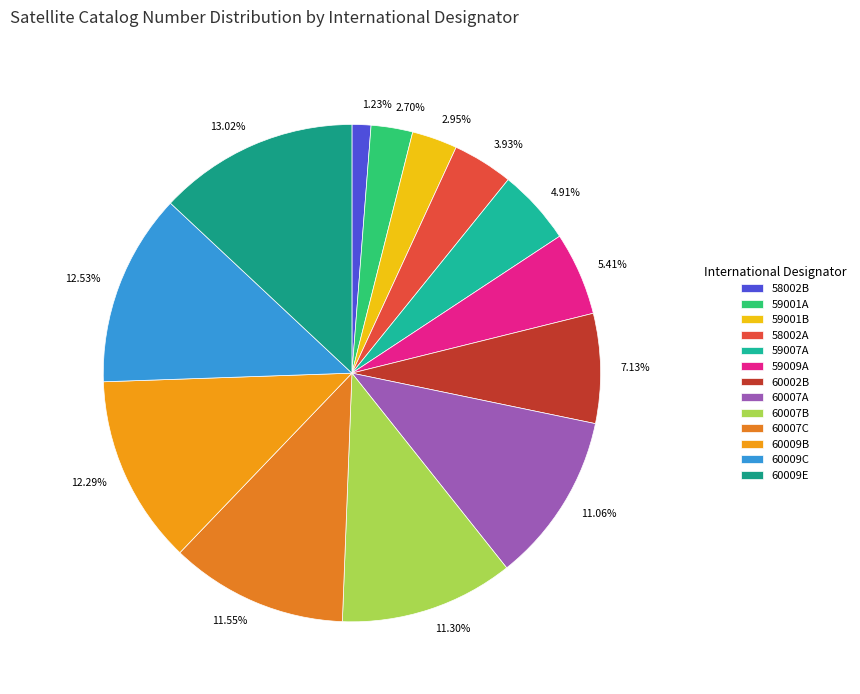

Is there any slice that represents more than half of the pie?

No